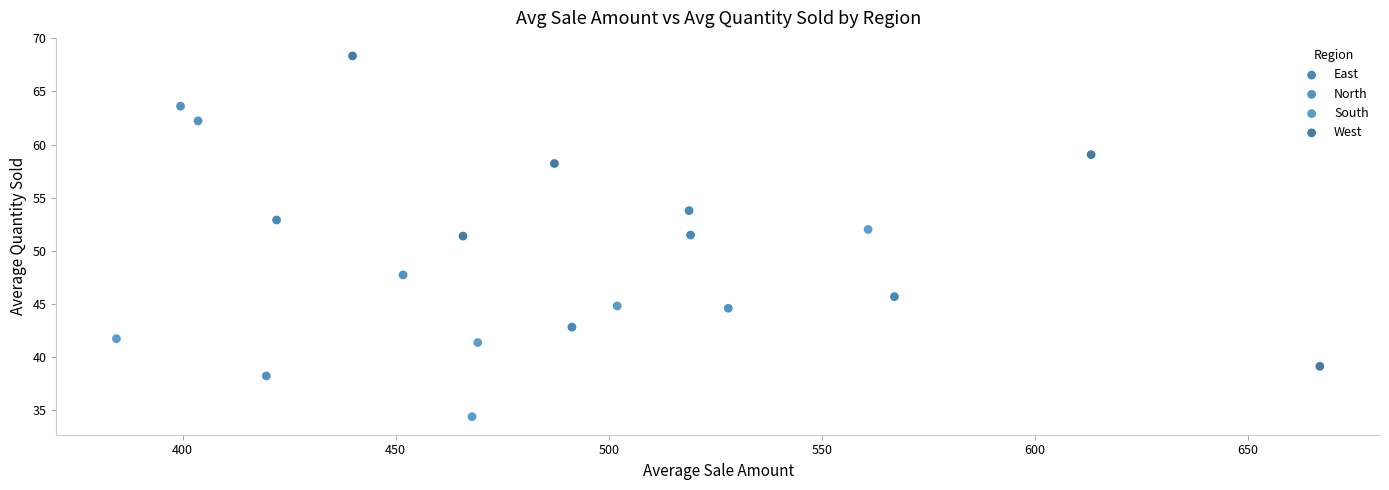

Which series contains the highest Y value?

West